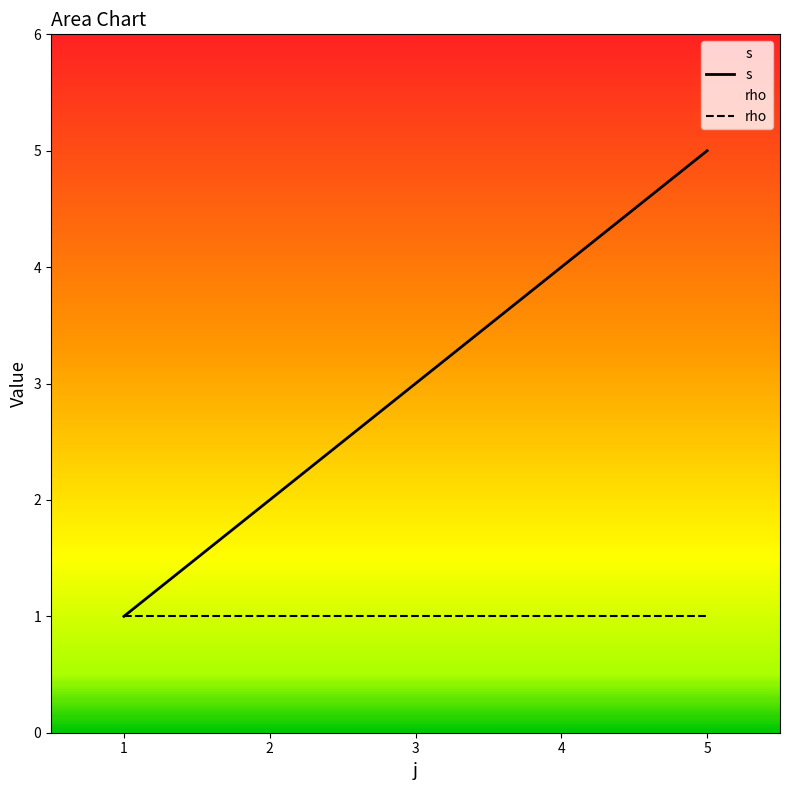

What is the difference between the s values at 3 and 1?

2